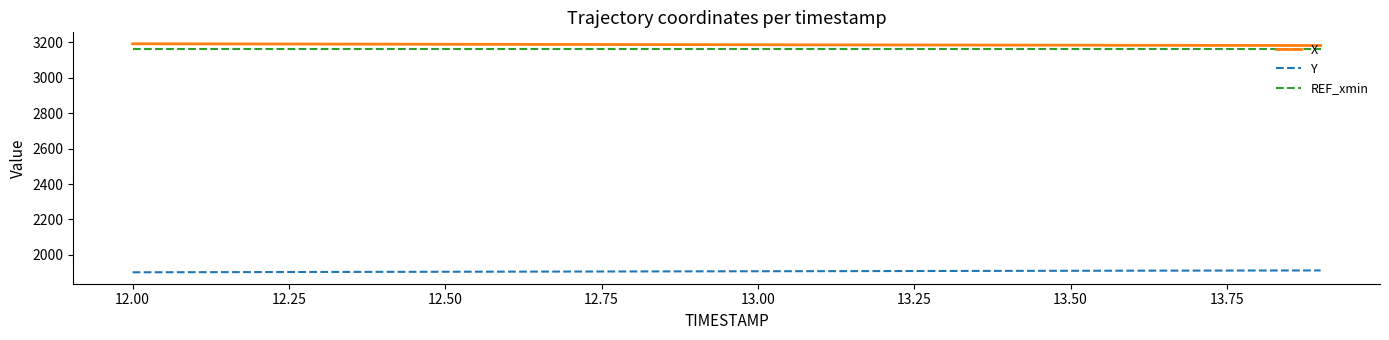

What is the minimum value for REF_xmin?

3164.0